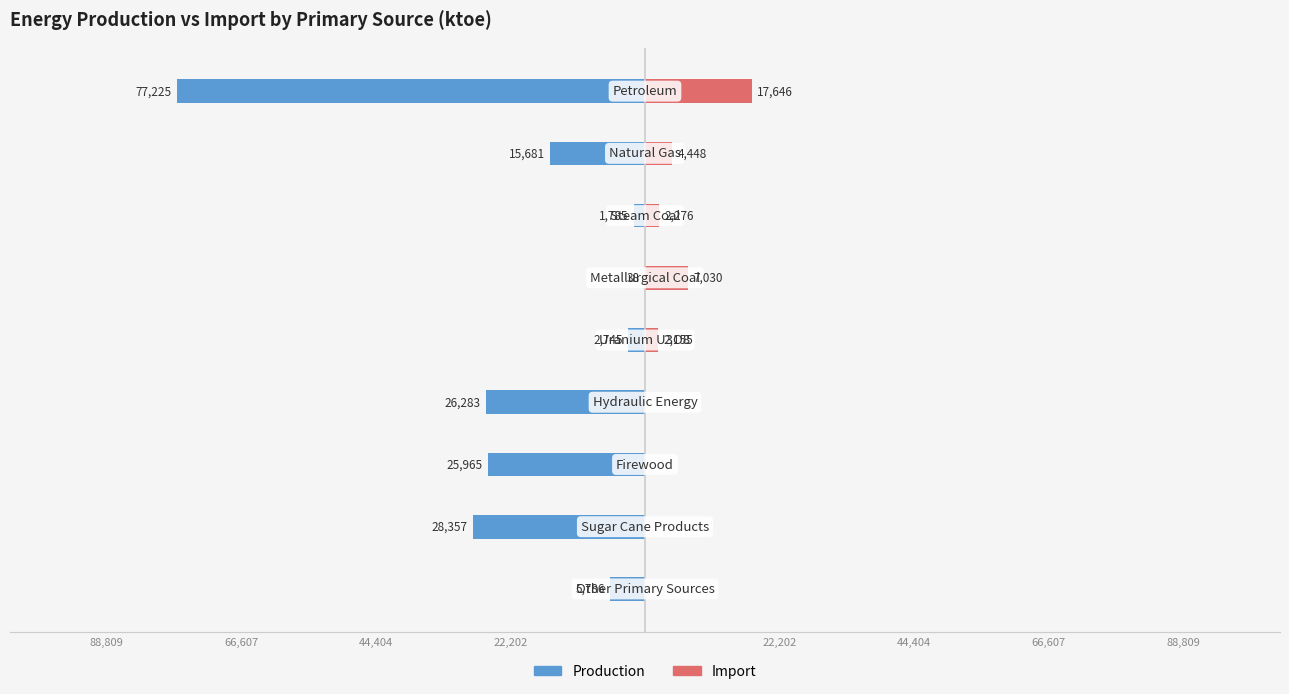

What is the sum of all Production values?

-183864.8